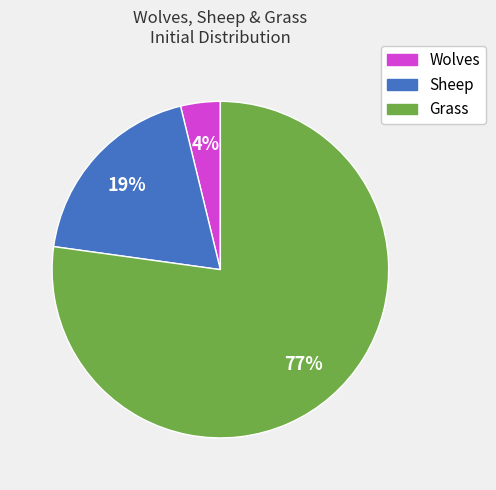

To the nearest percent, what percentage of the pie is Grass?

77%